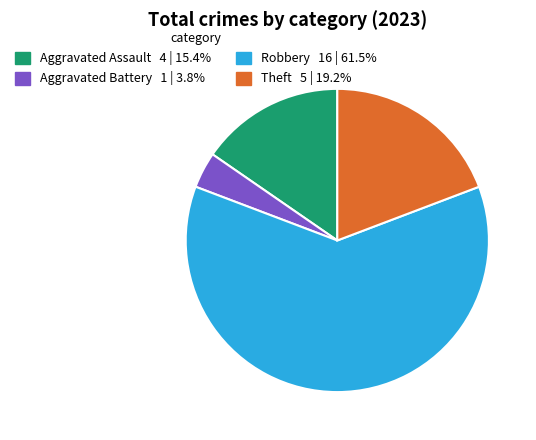

Which slice is the largest?

Robbery